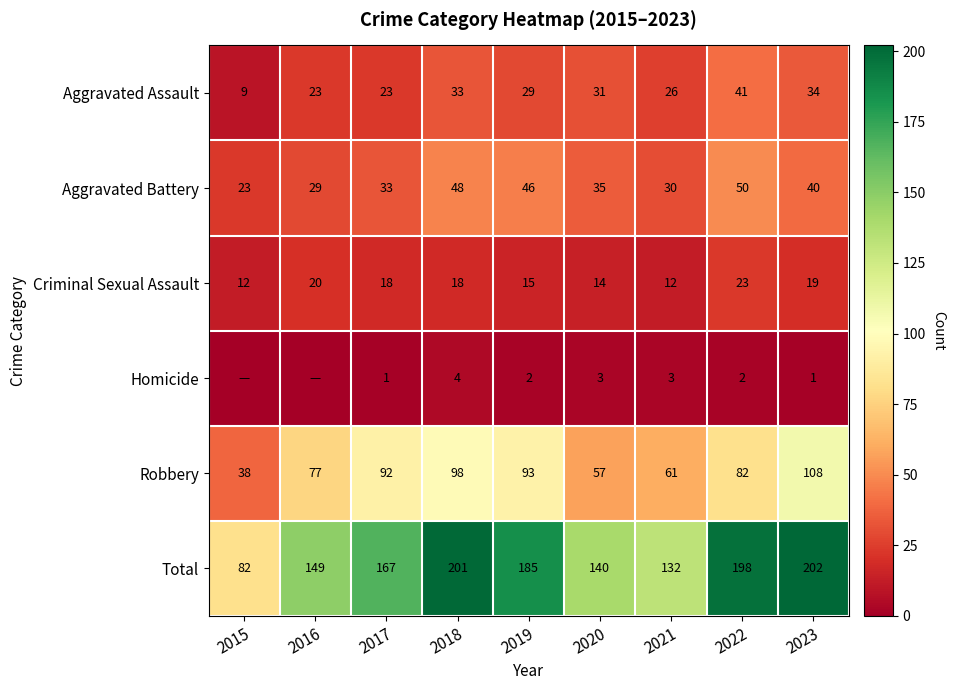

How many data points in Aggravated Assault are less than 29?

4